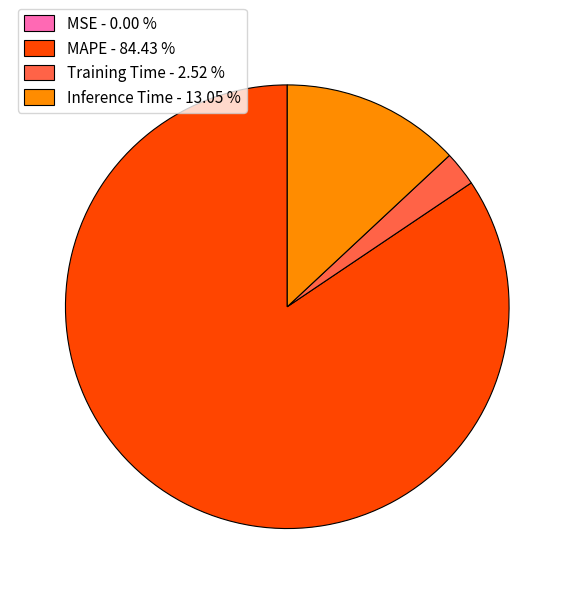

Which category has the biggest portion of the pie?

MAPE - 84.43 %